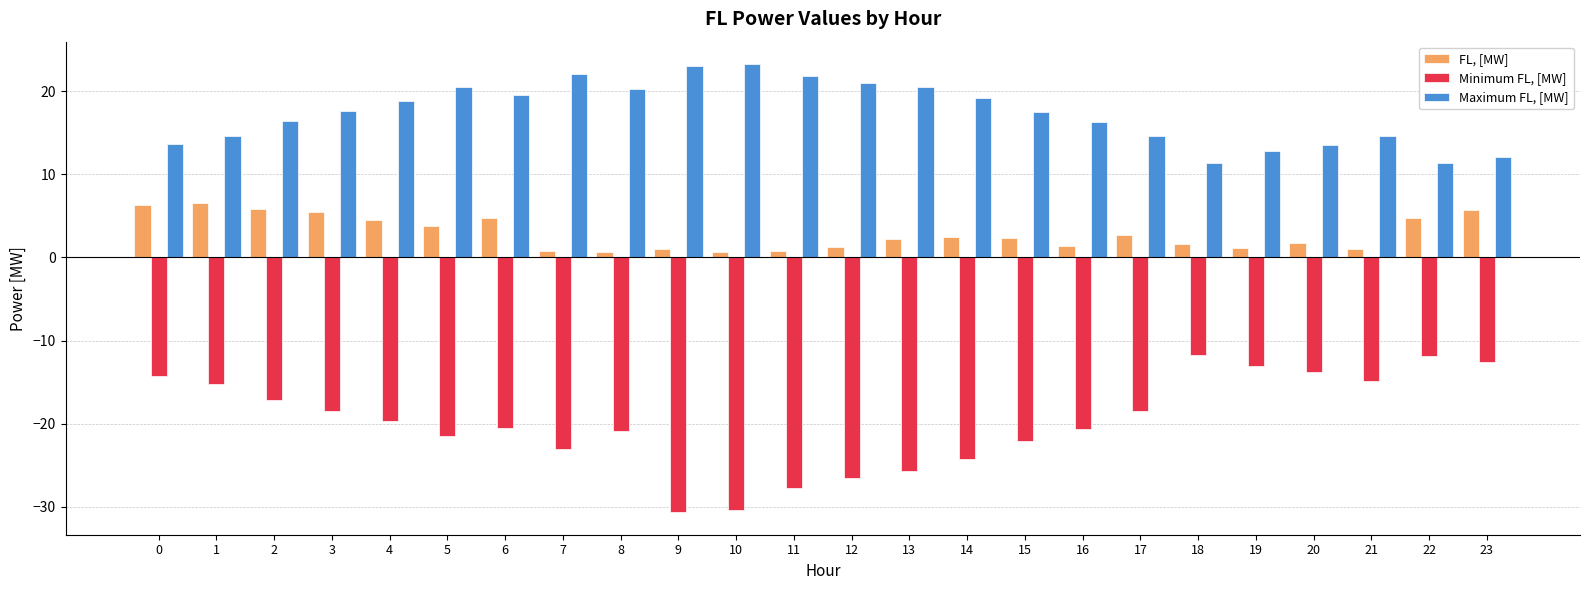

What is the spread (max minus min) of values at 5?

42.0